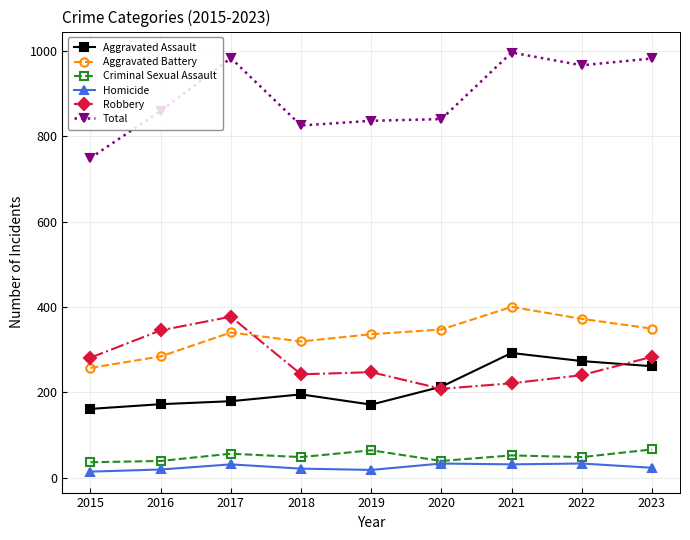

Is this an area chart (filled region under the line)?

No